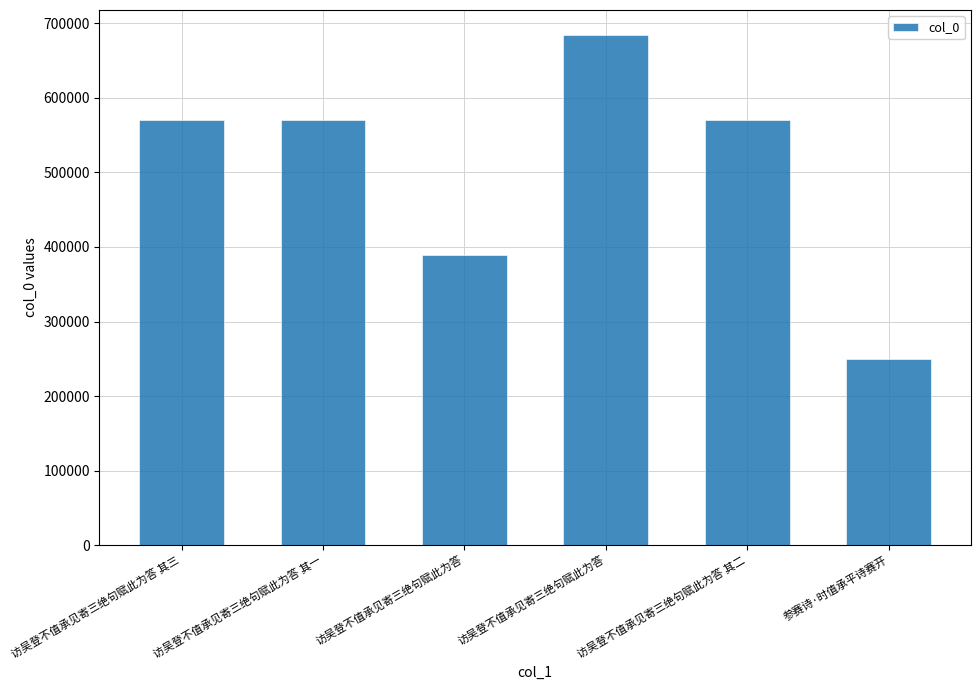

What is the average value?

505408